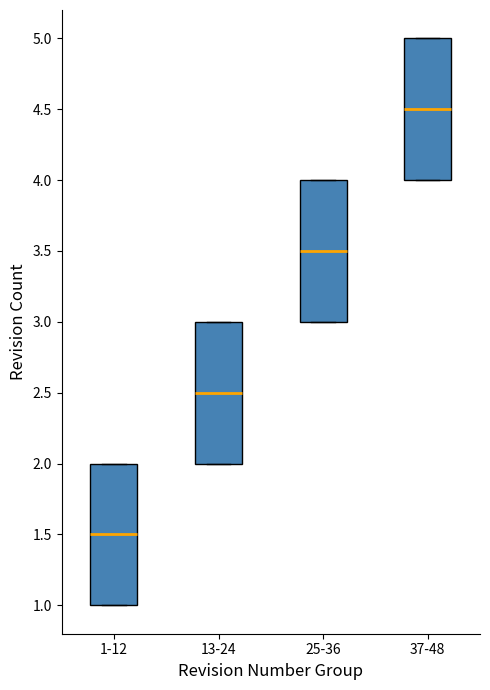

Reading left to right, transcribe this box plot: for each box, give where its median line is, the range the box spans, and where its two whiskers end, as read against the y-axis. The values are not printed on the chart, so give them approximately, as read against the axis.

1-12: median 1.5, box 1.0 to 2.0, whiskers 1.0 to 2.0
13-24: median 2.5, box 2.0 to 3.0, whiskers 2.0 to 3.0
25-36: median 3.5, box 3.0 to 4.0, whiskers 3.0 to 4.0
37-48: median 4.5, box 4.0 to 5.0, whiskers 4.0 to 5.0